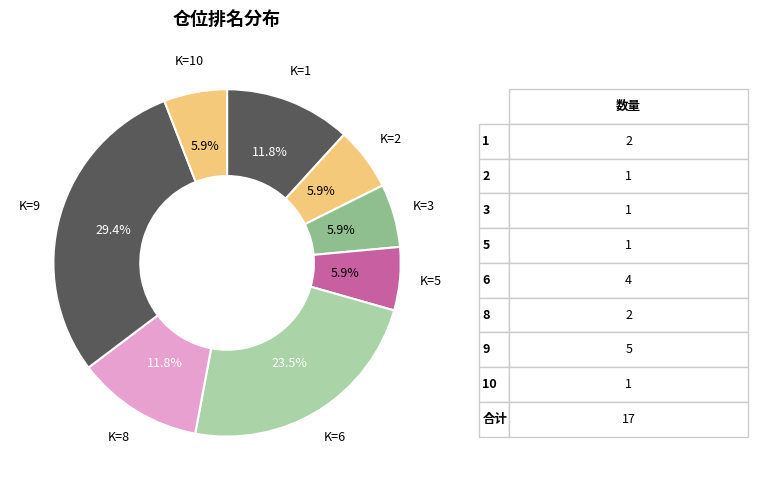

Count the number of slices in the pie.

8